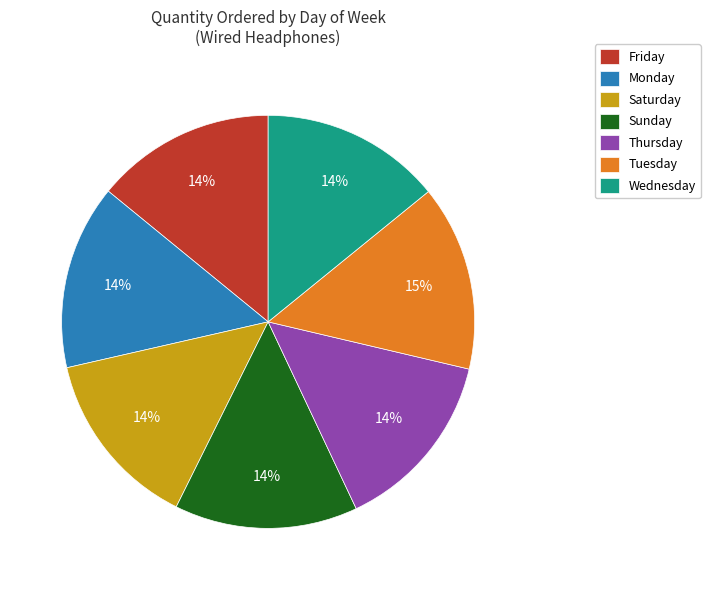

To the nearest percent, what is the combined percentage of Wednesday and Saturday?

28%